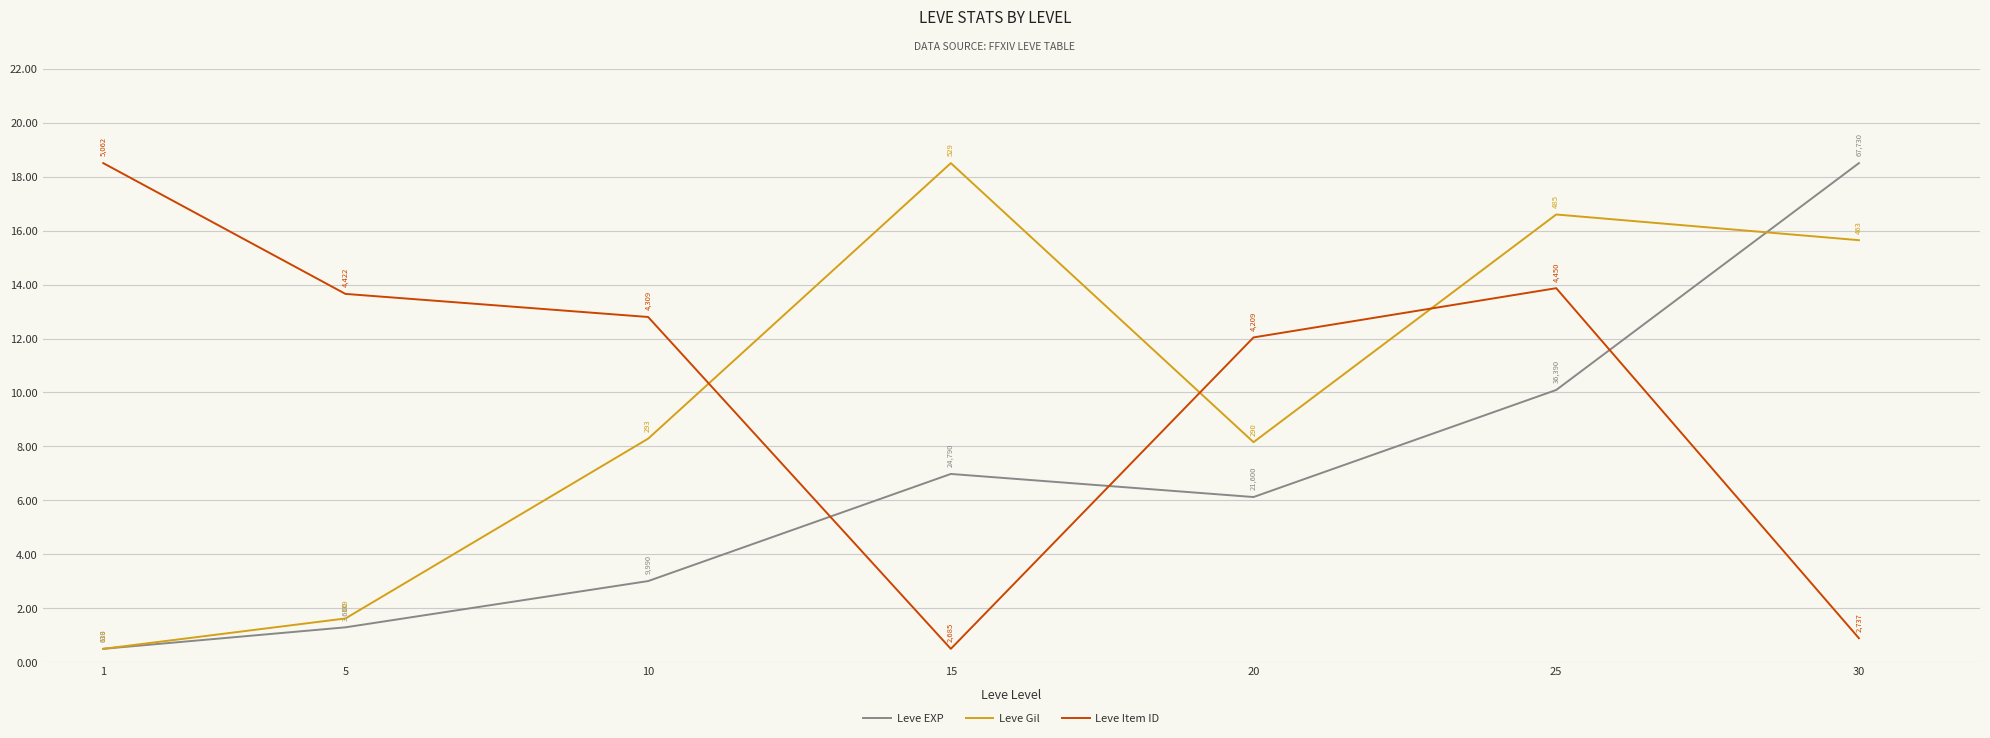

Which series changed the most between 15 and 30?

Leve EXP